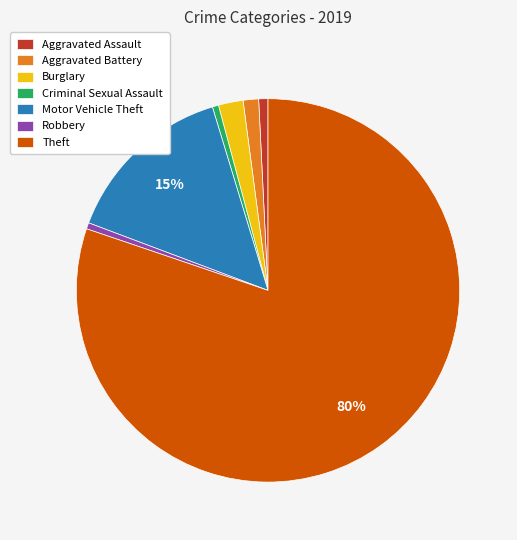

To the nearest percent, what is the average slice percentage?

14%